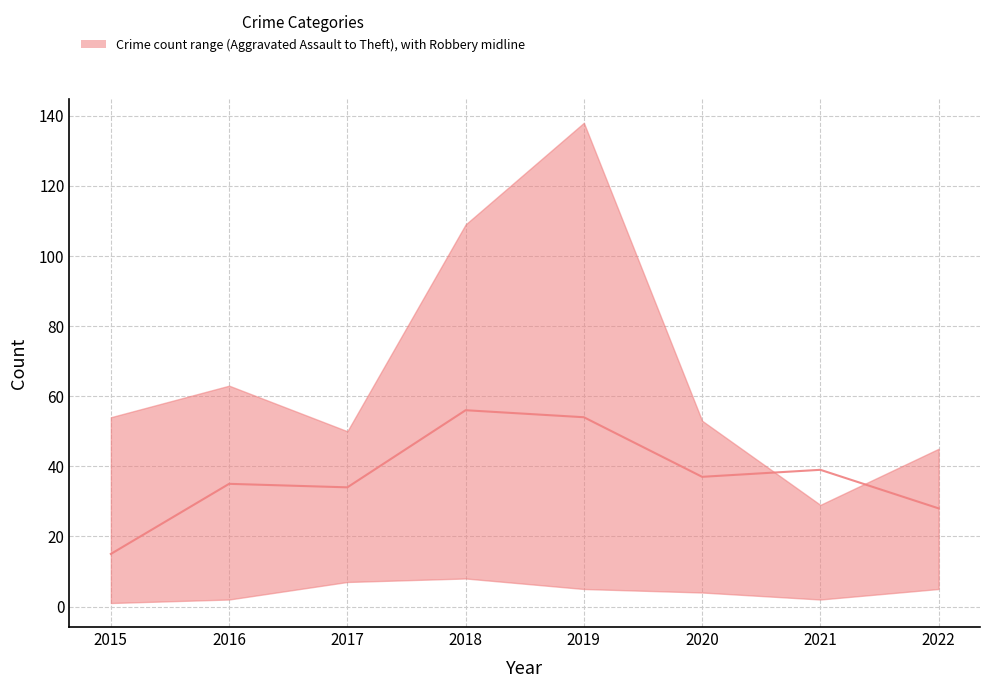

How many points are lower than both their immediate neighbors (excluding endpoints)?

2